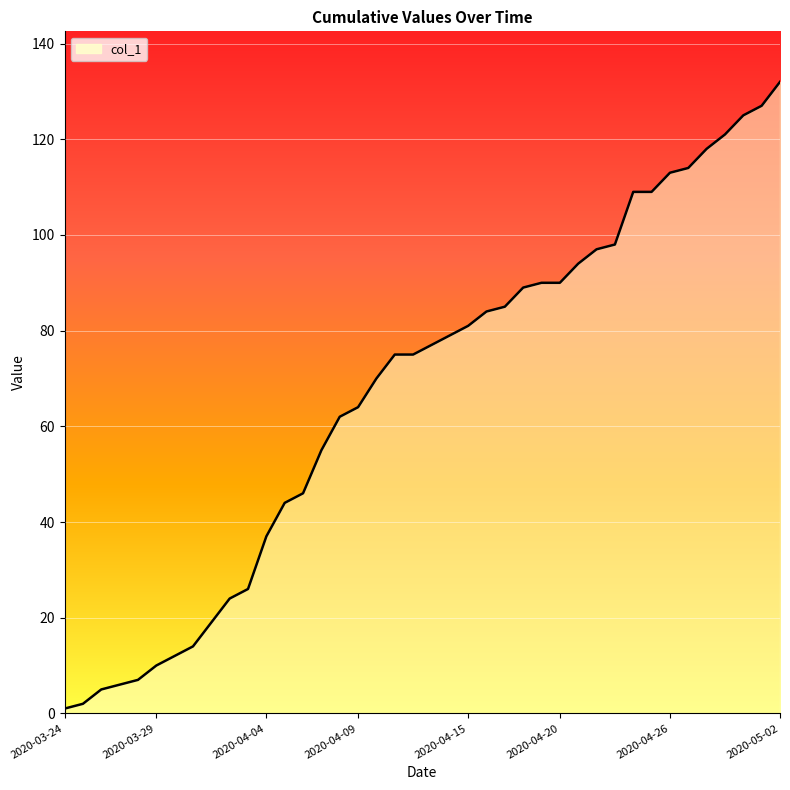

What is the difference between the maximum and minimum values?

131